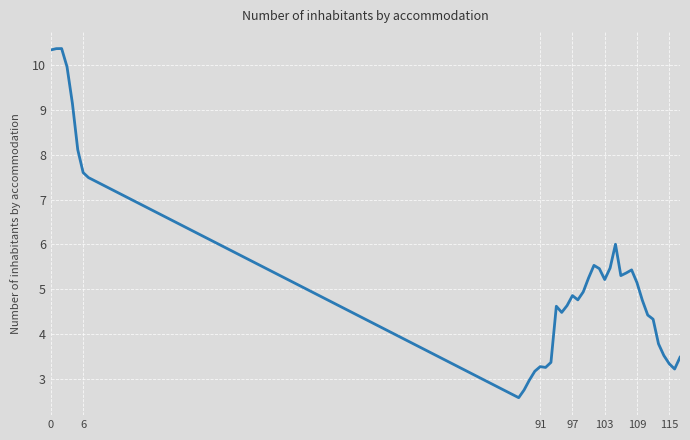

What is the greatest value displayed?

10.4